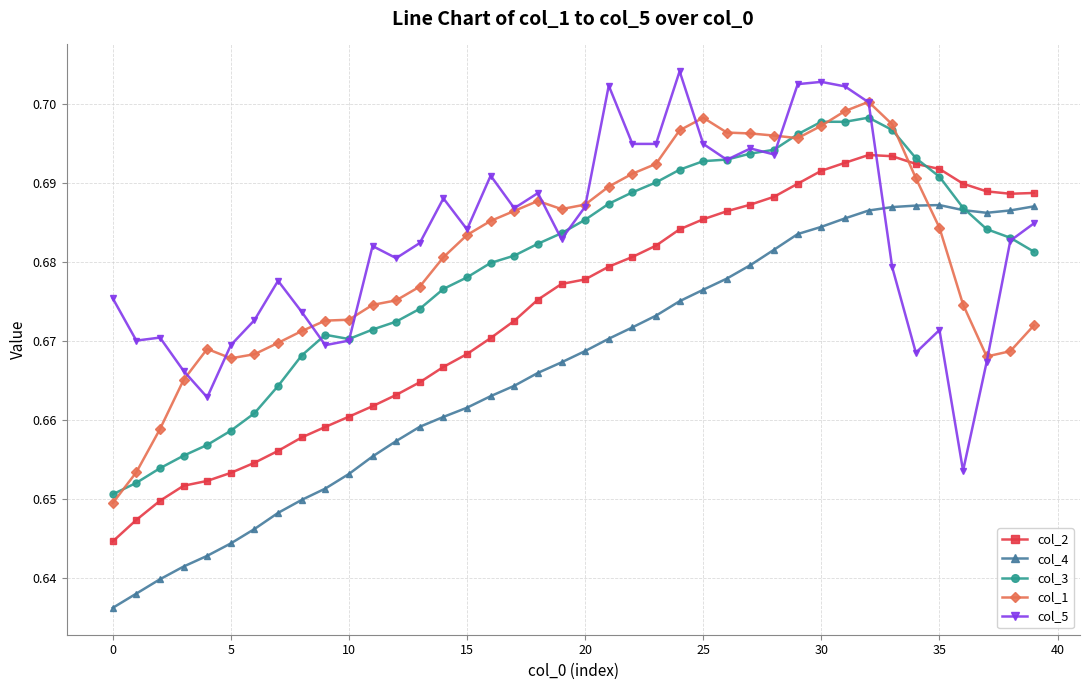

At how many categories does at least one series exceed 0?

40